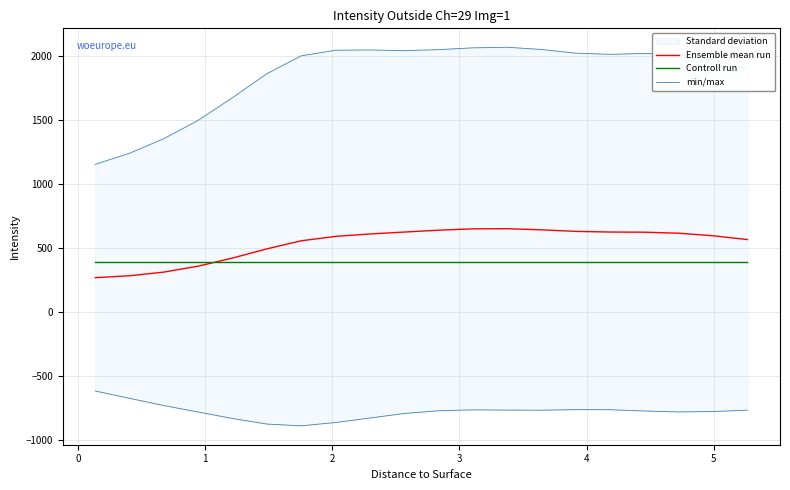

What is the lowest value of the Controll run series?

385.9